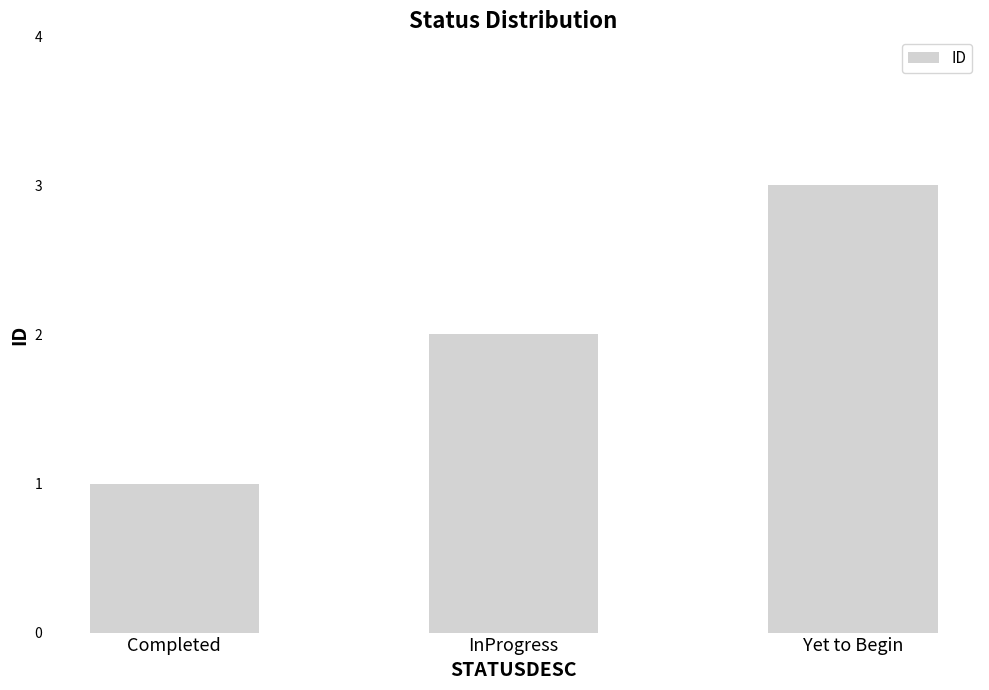

Which label corresponds to the smallest value in the chart?

Completed